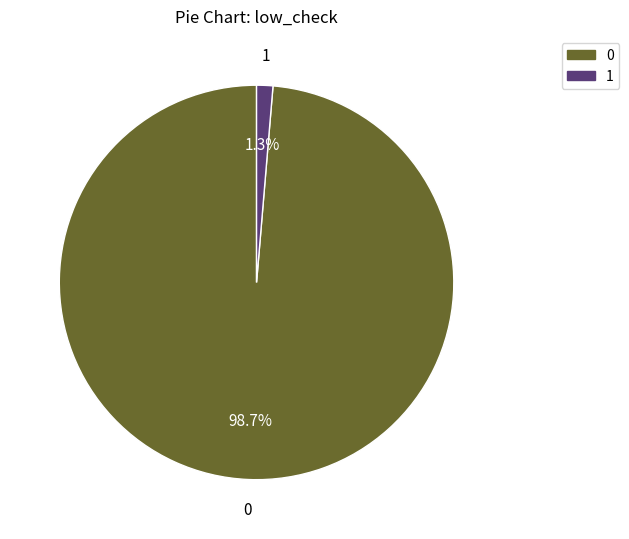

Count the number of slices in the pie.

2